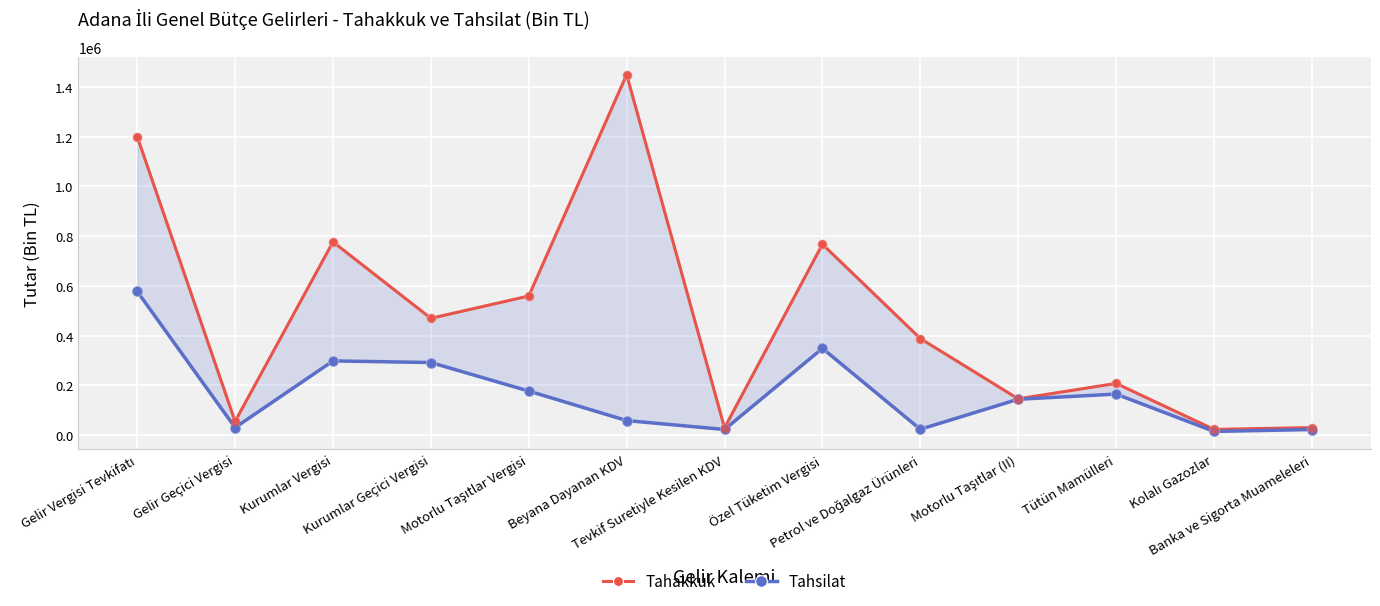

At which category is the sum across all series the highest?

Gelir Vergisi Tevkifatı